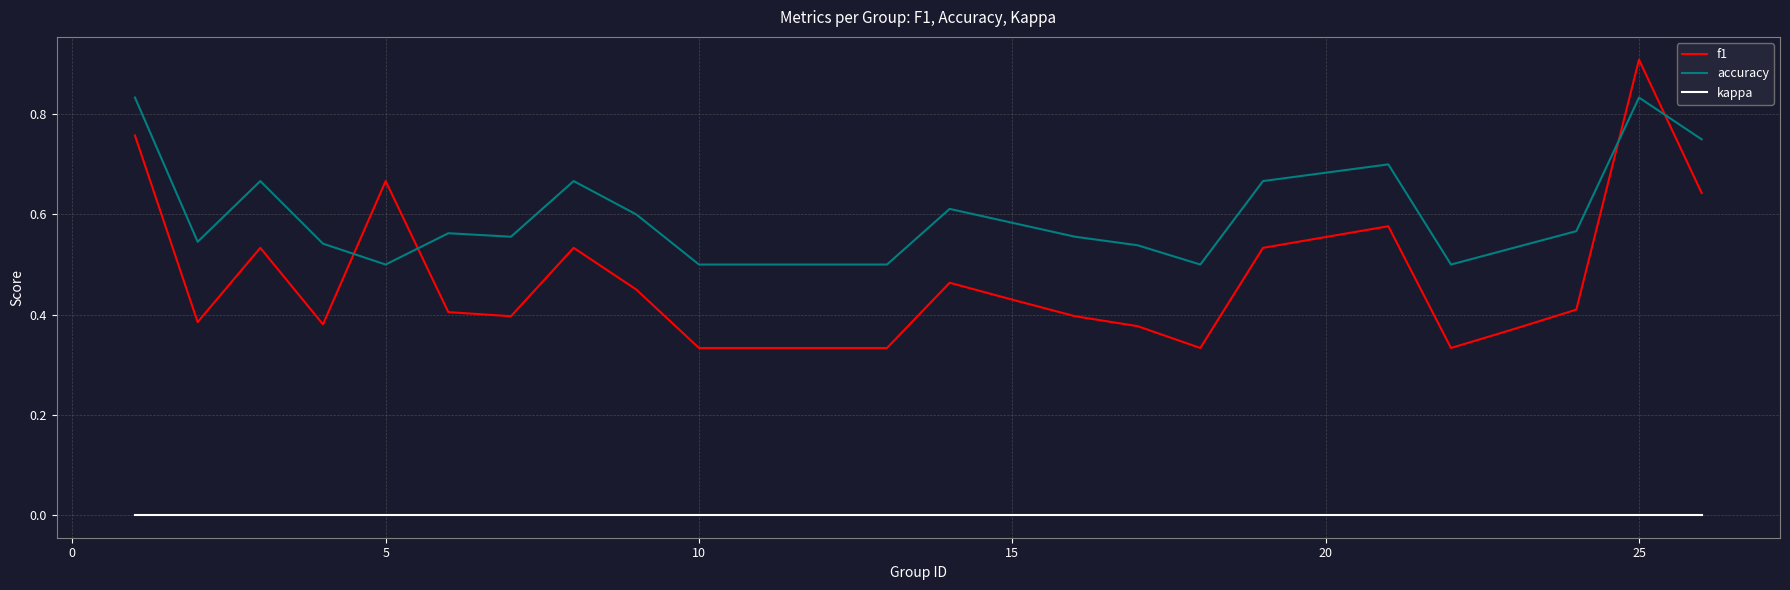

Which series has the largest total across all categories?

accuracy